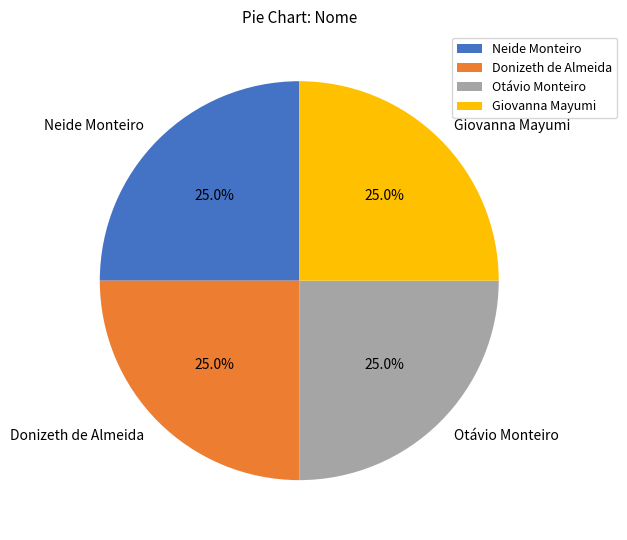

How many slices are in this pie chart?

4